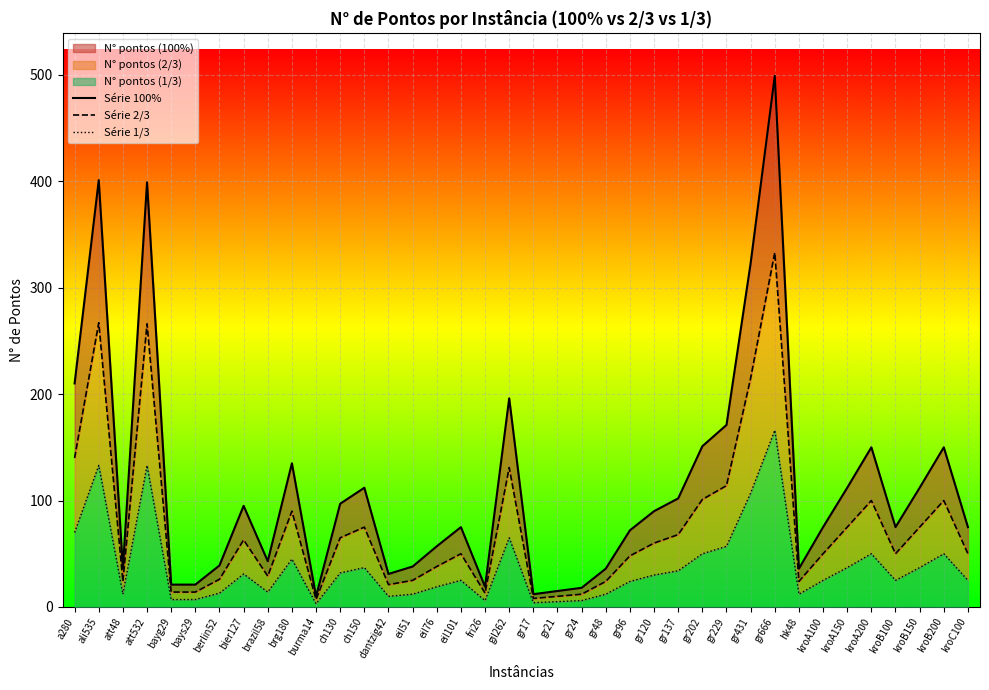

Which series has the largest range (max minus min)?

Série 100%